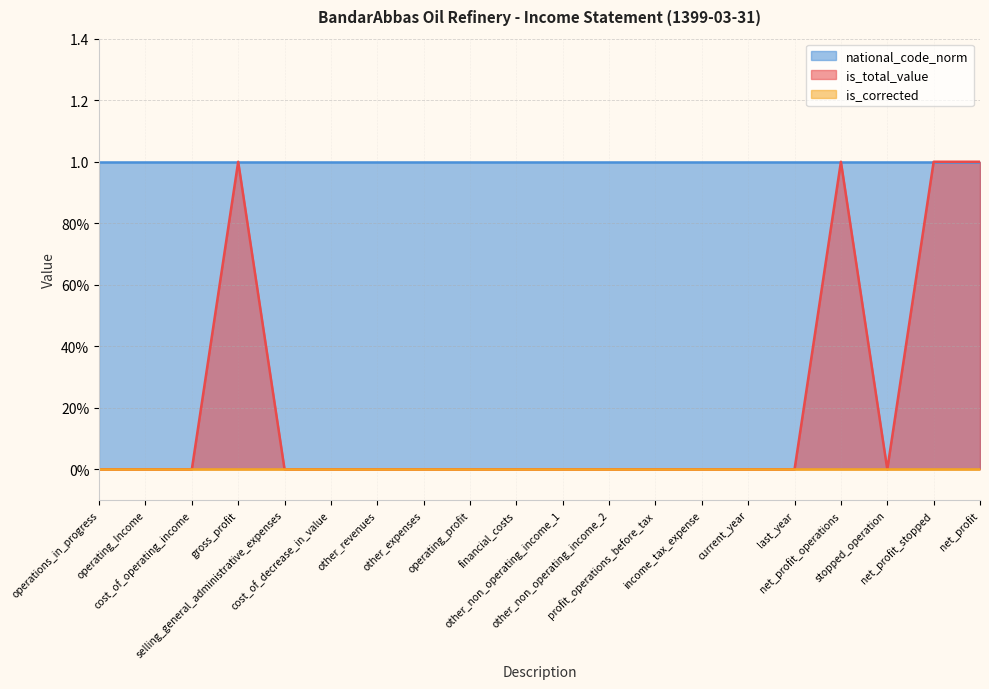

Which has a higher value, other_expenses or net_profit_operations?

net_profit_operations